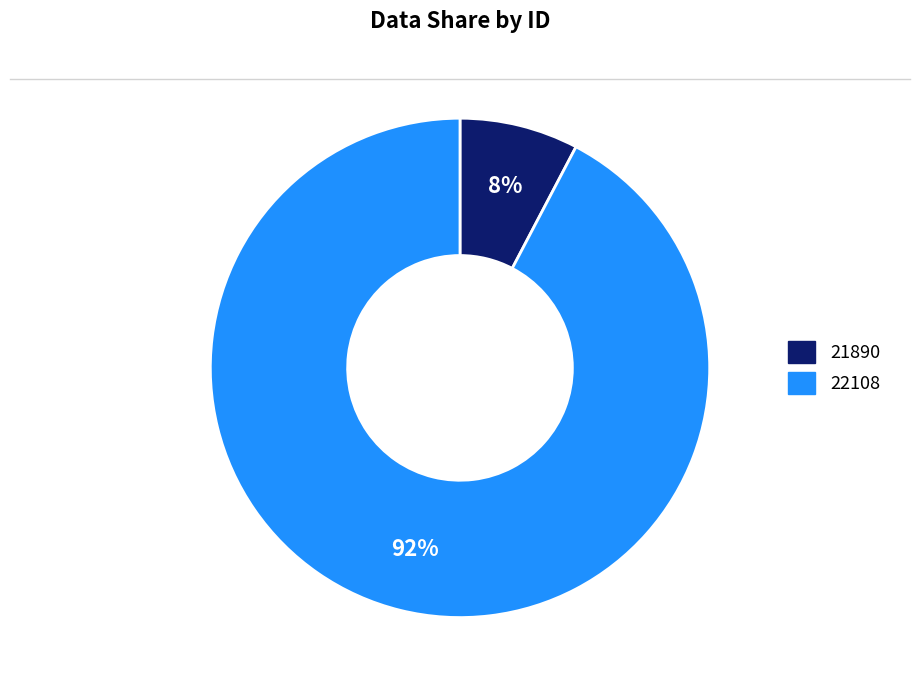

What is the largest slice in the pie chart?

22108